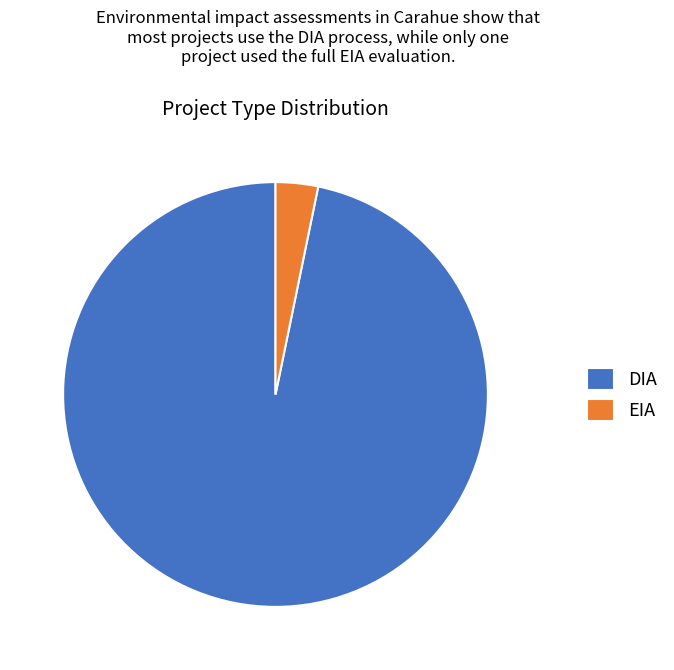

The DIA slice represents 97% of the pie. True or false?

True